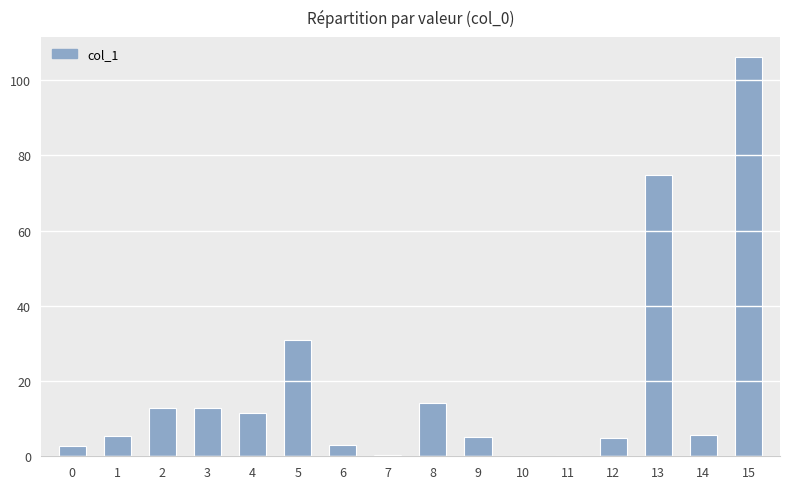

What is the change in value from 5 to 15?

+75.3